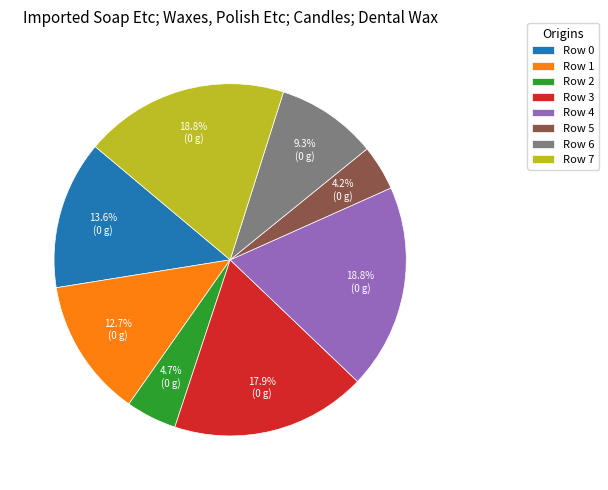

Which slice is the smallest?

Row 5